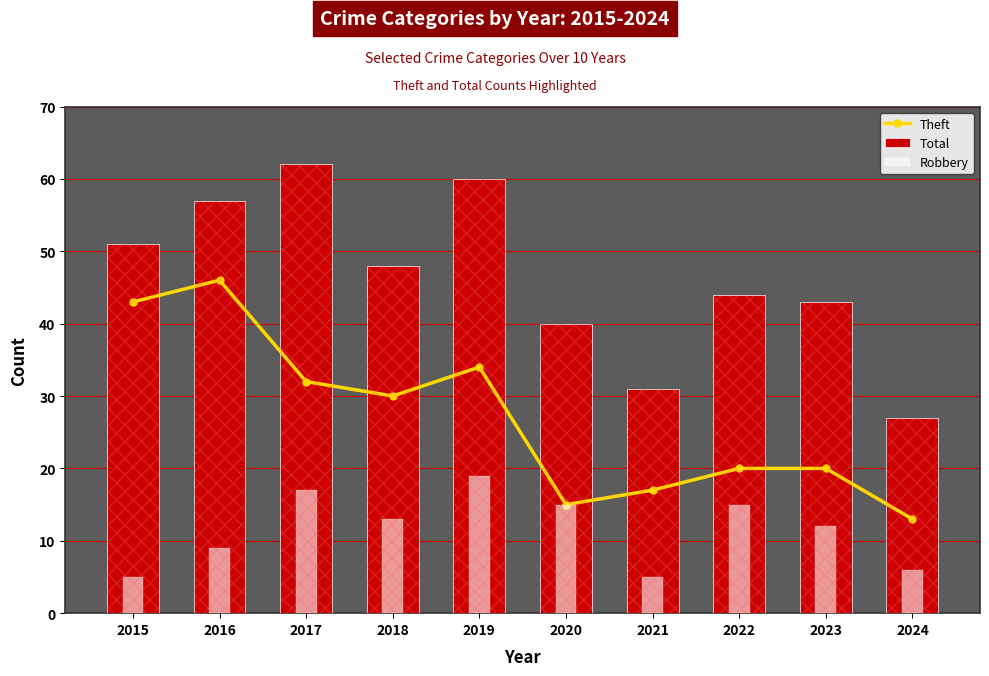

Reading left to right, what are all the values shown in this chart?

Theft: 2015=43	2016=46	2017=32	2018=30	2019=34	2020=15	2021=17	2022=20	2023=20	2024=13
Total: 2015=51	2016=57	2017=62	2018=48	2019=60	2020=40	2021=31	2022=44	2023=43	2024=27
Robbery: 2015=5	2016=9	2017=17	2018=13	2019=19	2020=15	2021=5	2022=15	2023=12	2024=6